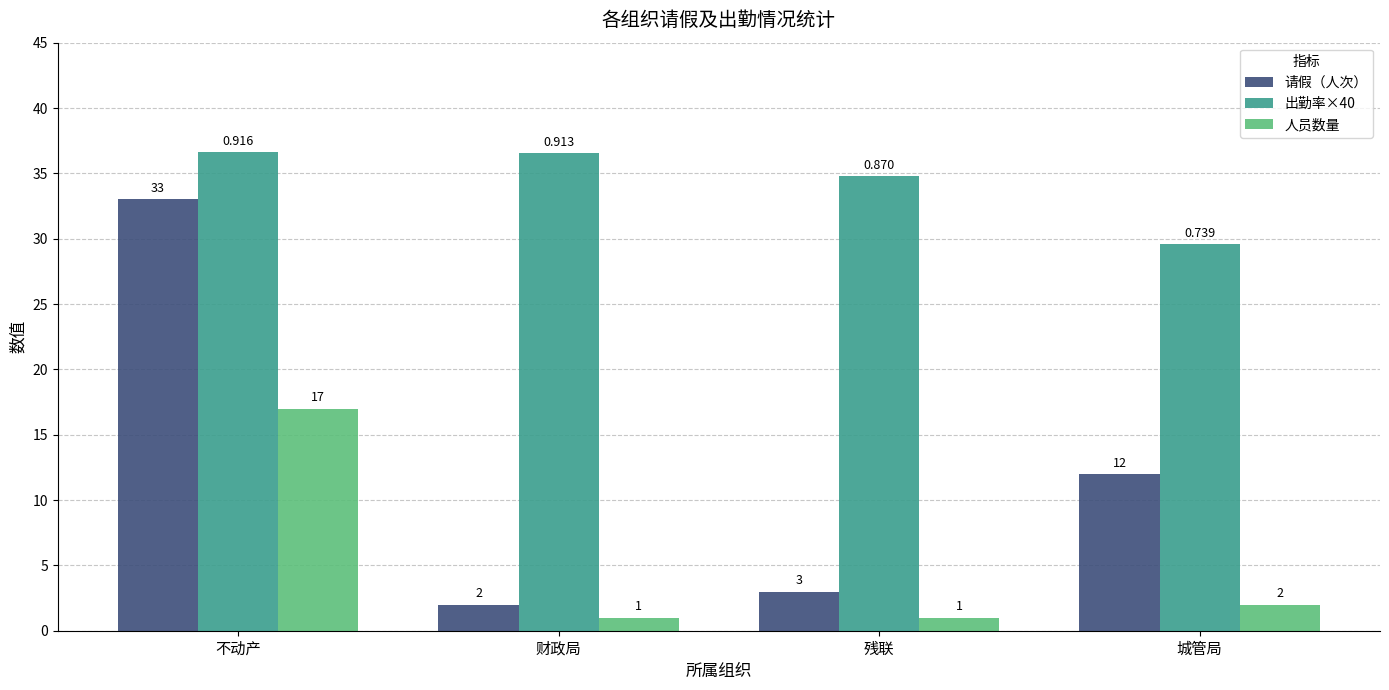

At which category is the sum across all series the highest?

不动产